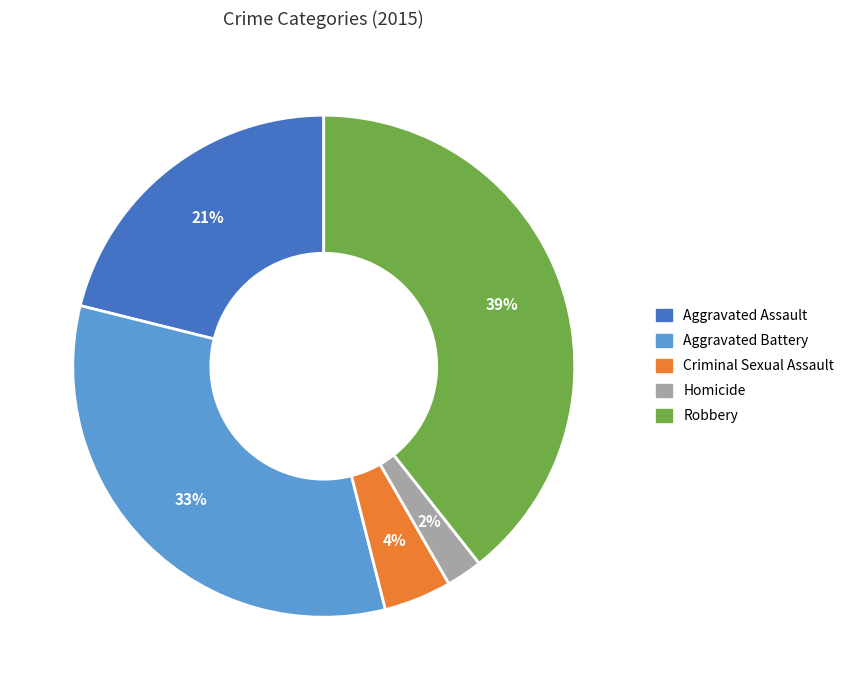

What percentage is the Criminal Sexual Assault slice, to the nearest percent?

4%